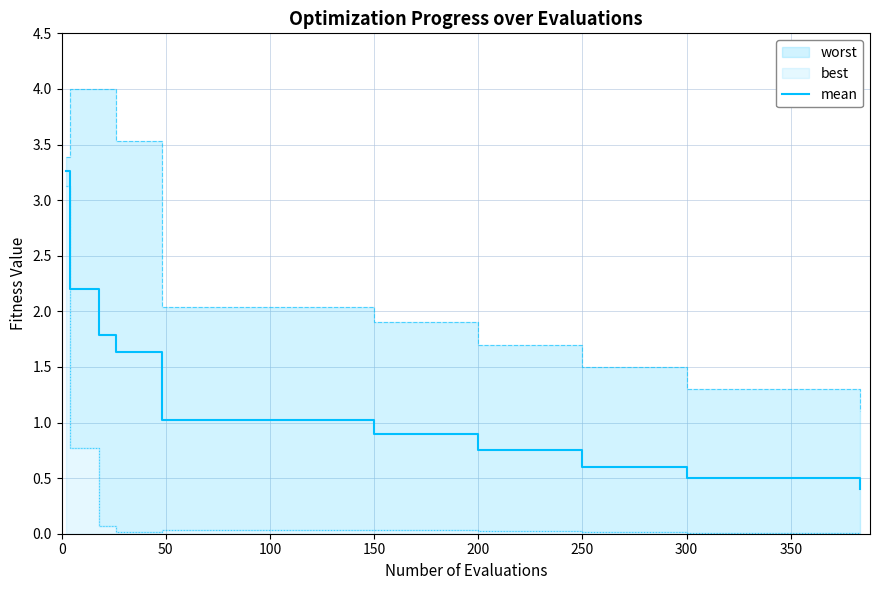

What is the difference between the maximum and minimum values?

2.9